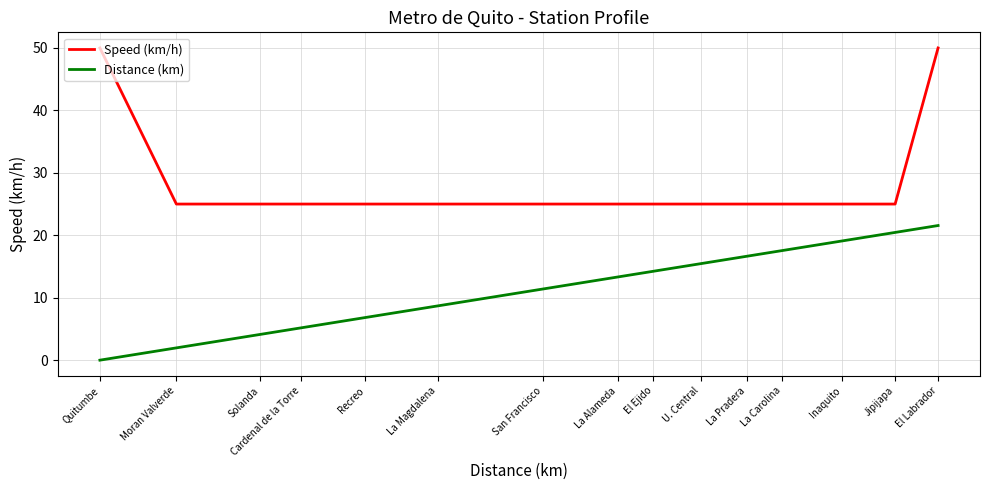

Reading right to left, what are all the values shown in this chart?

Speed (km/h): 50.0	25.0	25.0	25.0	25.0	25.0	25.0	25.0	25.0	25.0	25.0	25.0	25.0	25.0	50.0
Distance (km): 21.6	20.5	19.1	17.6	16.6	15.5	14.2	13.3	11.4	8.7	6.8	5.2	4.1	2.0	0.0